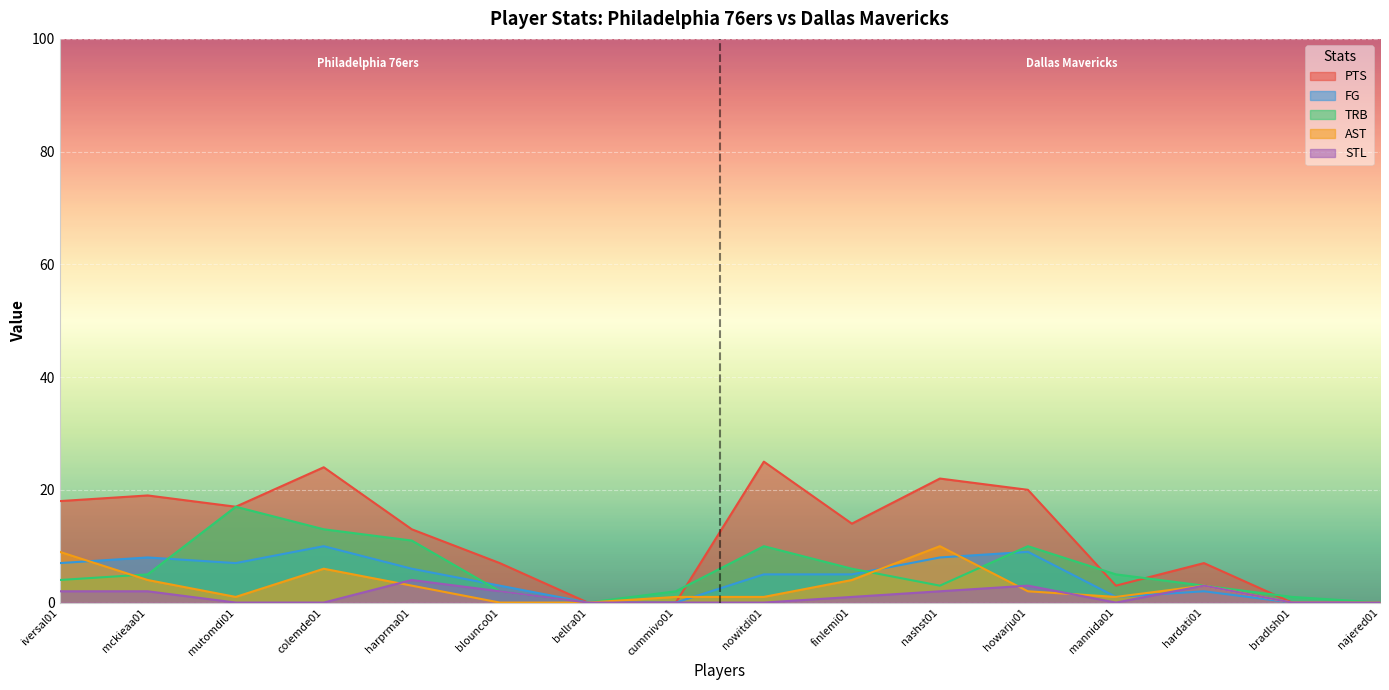

Is it true that PTS equals 3 at mannida01?

True